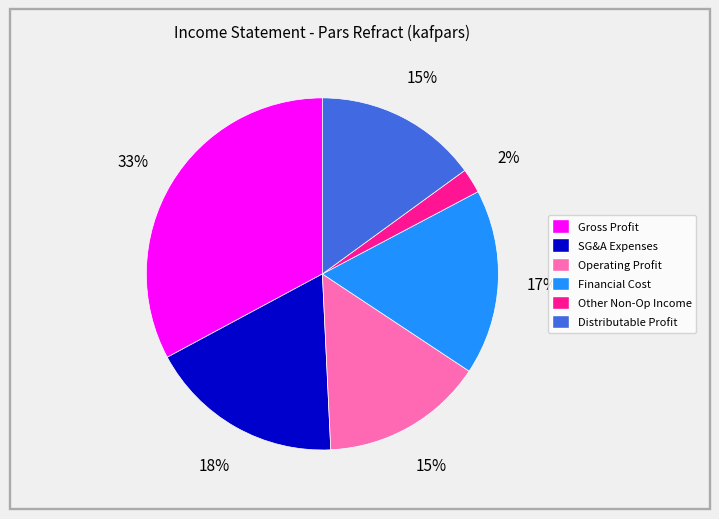

To the nearest percent, what is the average slice percentage?

17%